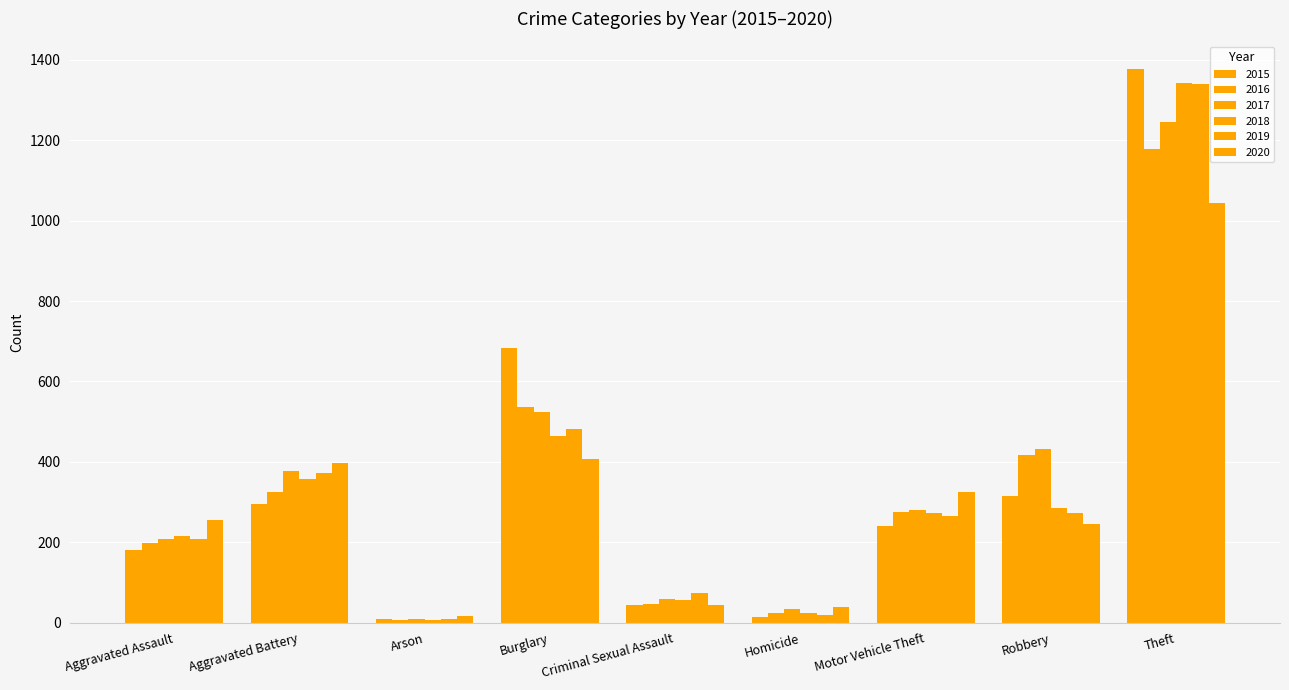

Count the number of categories in the chart.

9